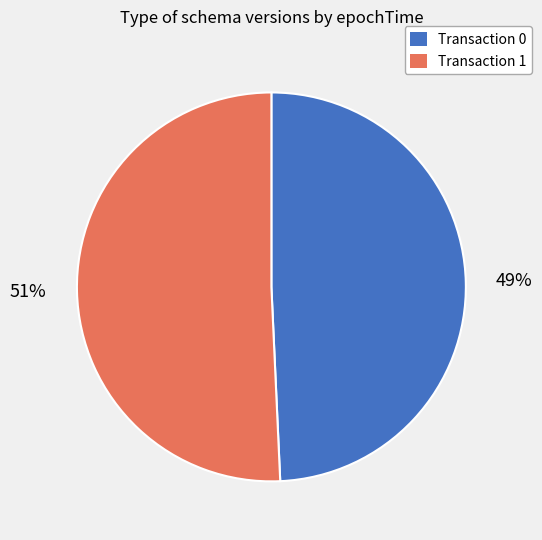

The Transaction 0 slice represents 49% of the pie. True or false?

True